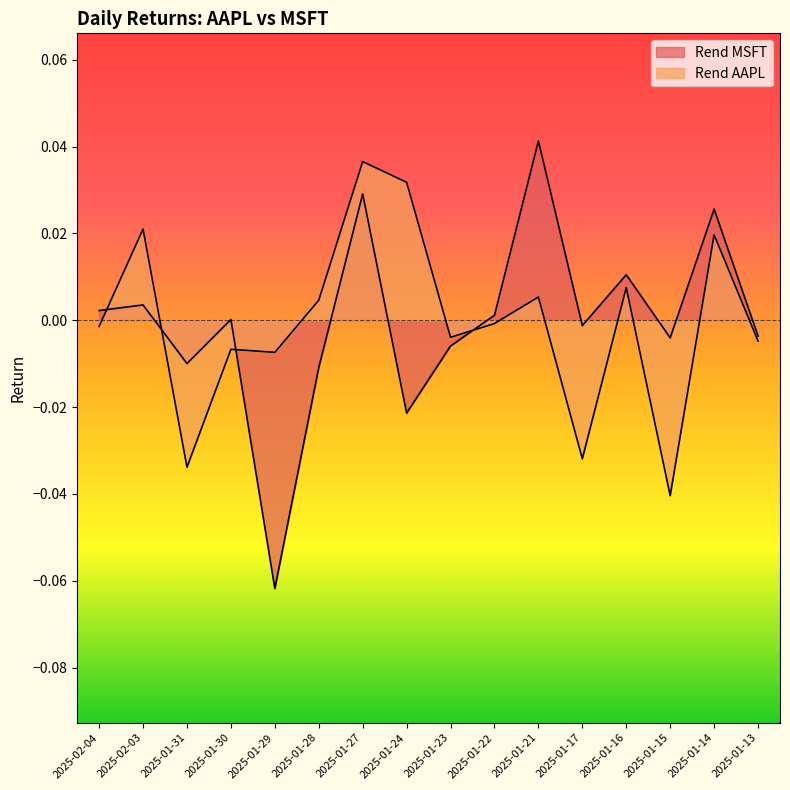

What position from the left is 2025-01-16?

13